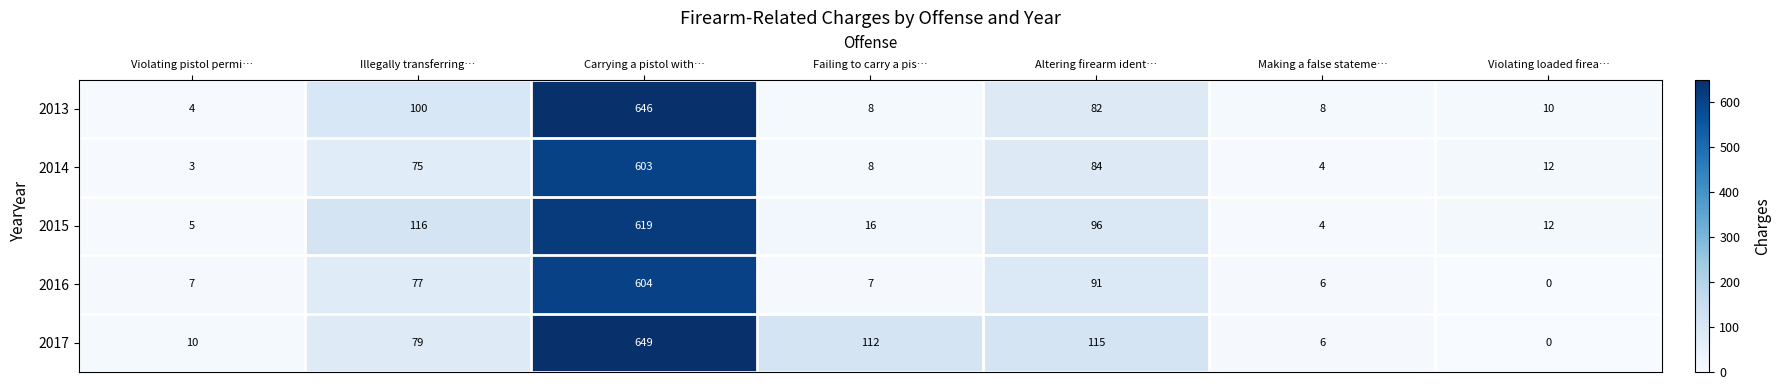

At which label is 2015 closest to 311?

Illegally transferring…